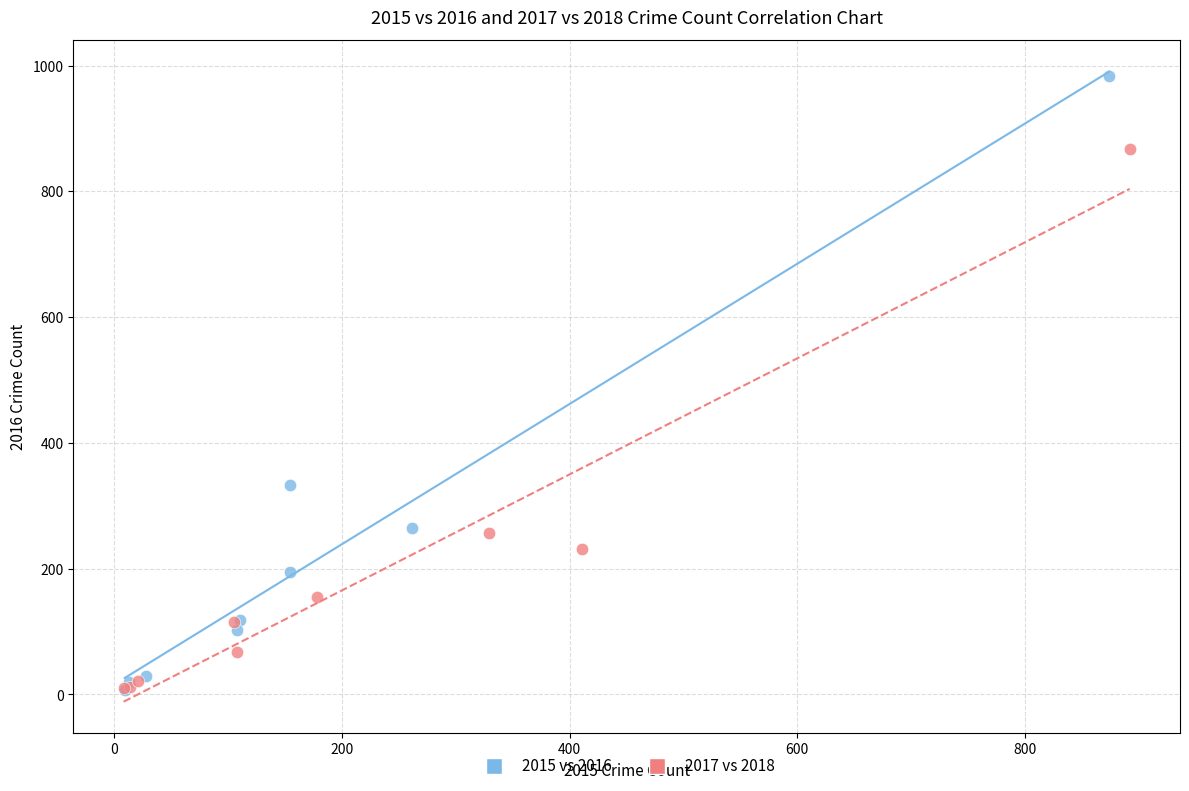

Which series reaches the maximum Y coordinate?

2015 vs 2016